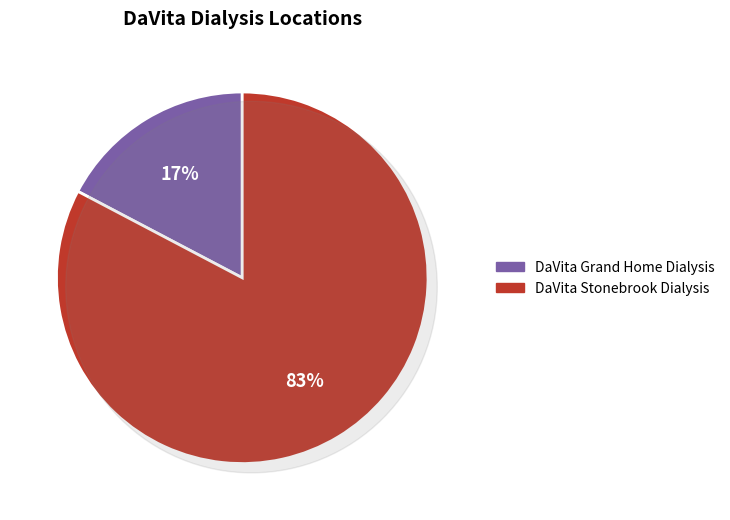

How much of the chart is everything except DaVita Grand Home Dialysis?

82.7%